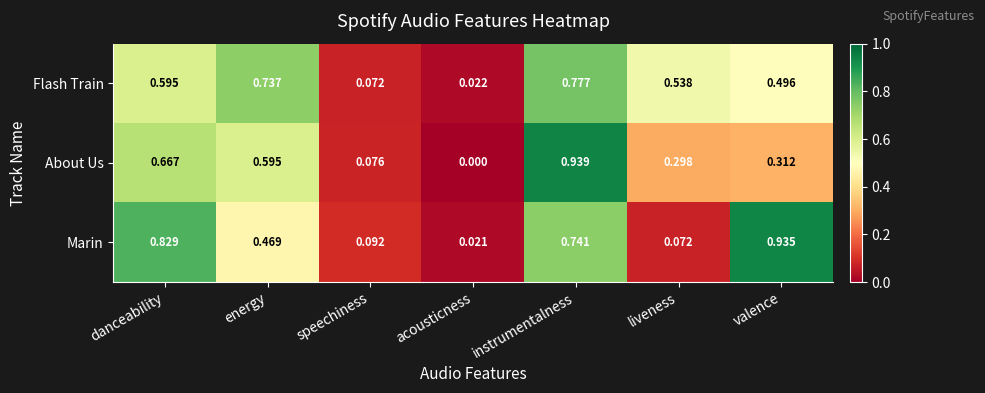

At how many categories does at least one series exceed 0?

7